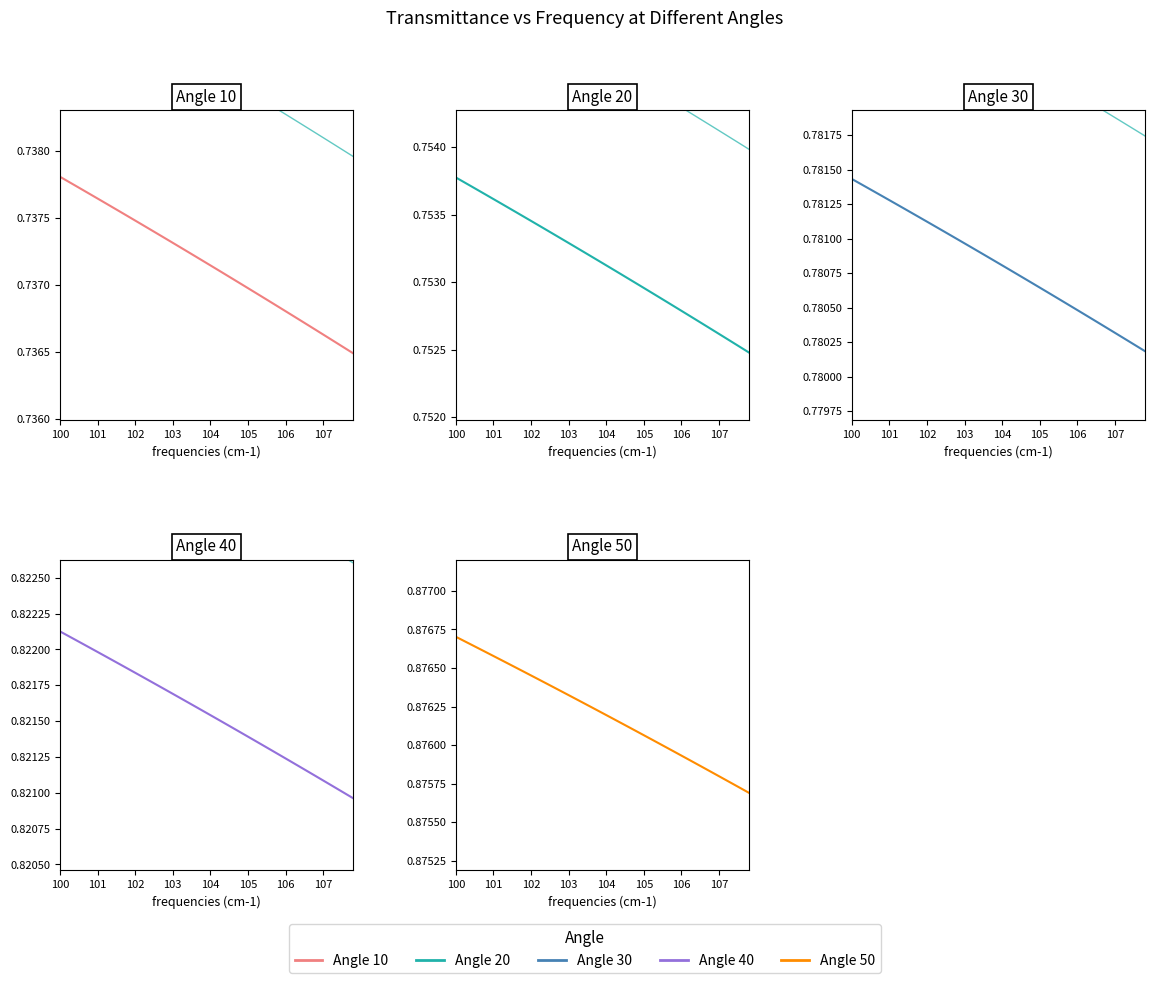

Reading left to right, extract all data points from this chart.

Angle 10: 0.7	0.7	0.7	0.7	0.7	0.7	0.7	0.7	0.7	0.7	0.7	0.7	0.7	0.7	0.7	0.7	0.7	0.7	0.7	0.7	0.7	0.7	0.7	0.7	0.7	0.7	0.7	0.7	0.7	0.7	0.7	0.7	0.7	0.7	0.7	0.7	0.7	0.7	0.7	0.7
Angle 20: 0.8	0.8	0.8	0.8	0.8	0.8	0.8	0.8	0.8	0.8	0.8	0.8	0.8	0.8	0.8	0.8	0.8	0.8	0.8	0.8	0.8	0.8	0.8	0.8	0.8	0.8	0.8	0.8	0.8	0.8	0.8	0.8	0.8	0.8	0.8	0.8	0.8	0.8	0.8	0.8
Angle 30: 0.8	0.8	0.8	0.8	0.8	0.8	0.8	0.8	0.8	0.8	0.8	0.8	0.8	0.8	0.8	0.8	0.8	0.8	0.8	0.8	0.8	0.8	0.8	0.8	0.8	0.8	0.8	0.8	0.8	0.8	0.8	0.8	0.8	0.8	0.8	0.8	0.8	0.8	0.8	0.8
Angle 40: 0.8	0.8	0.8	0.8	0.8	0.8	0.8	0.8	0.8	0.8	0.8	0.8	0.8	0.8	0.8	0.8	0.8	0.8	0.8	0.8	0.8	0.8	0.8	0.8	0.8	0.8	0.8	0.8	0.8	0.8	0.8	0.8	0.8	0.8	0.8	0.8	0.8	0.8	0.8	0.8
Angle 50: 0.9	0.9	0.9	0.9	0.9	0.9	0.9	0.9	0.9	0.9	0.9	0.9	0.9	0.9	0.9	0.9	0.9	0.9	0.9	0.9	0.9	0.9	0.9	0.9	0.9	0.9	0.9	0.9	0.9	0.9	0.9	0.9	0.9	0.9	0.9	0.9	0.9	0.9	0.9	0.9